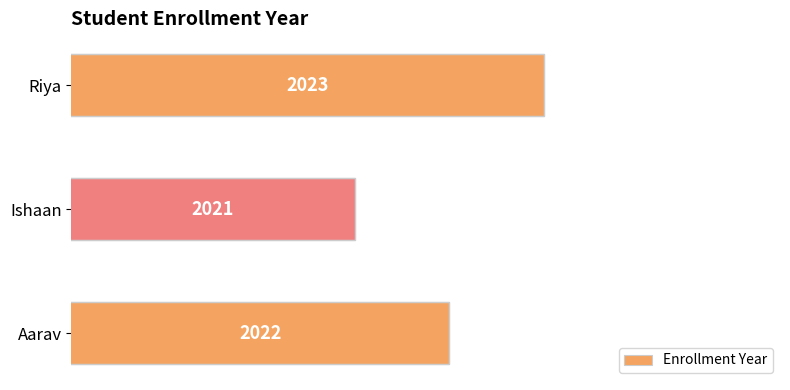

Reading bottom to top, transcribe all the data shown in this chart.

Aarav=2022	Ishaan=2021	Riya=2023